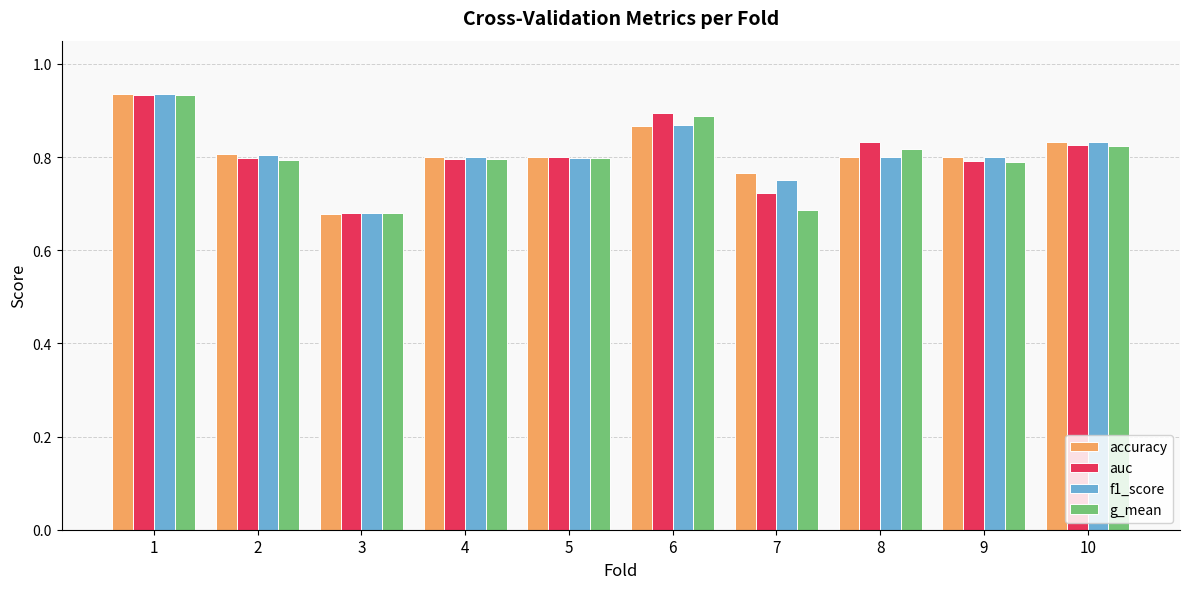

The accuracy series shows 0.8 at 8. True or false?

True